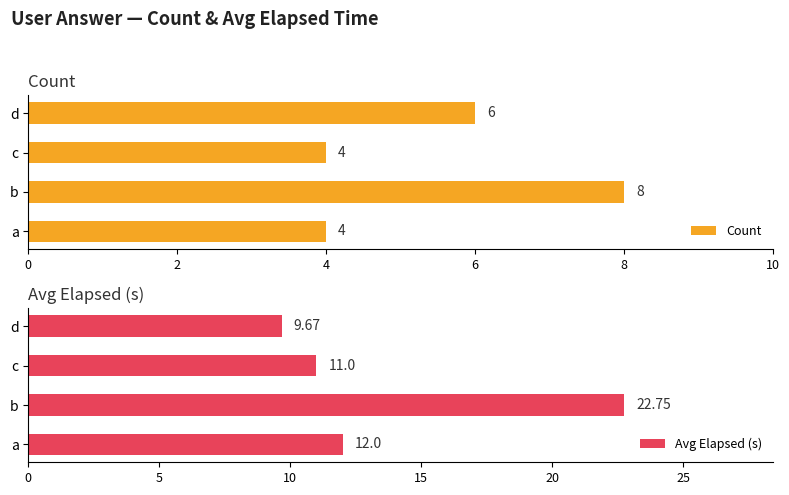

Does the chart contain stacked bars?

No